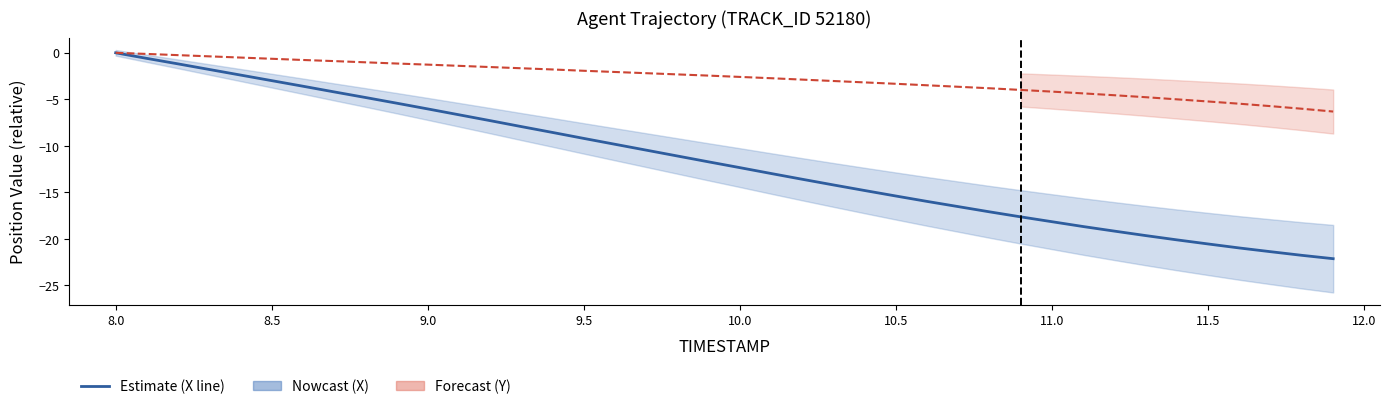

Is the value of Y at 10.0 greater than the value of X at 9.5?

Yes